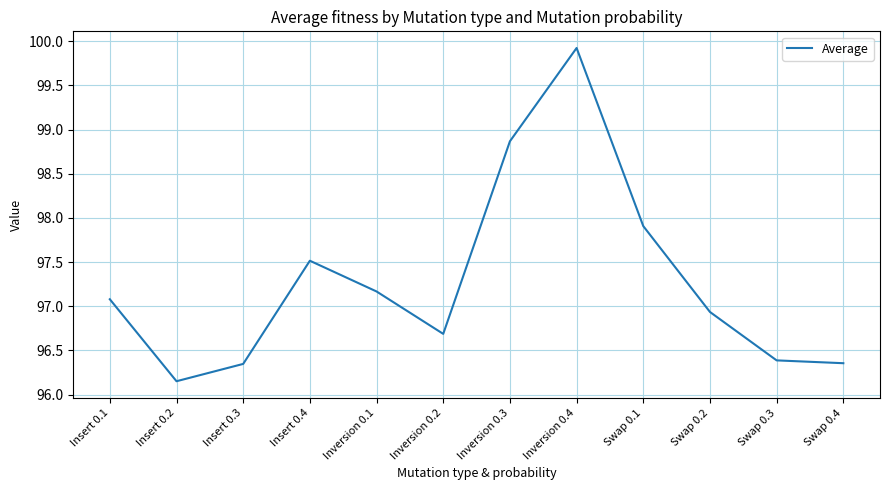

Which label corresponds to the largest value in the chart?

Inversion 0.4